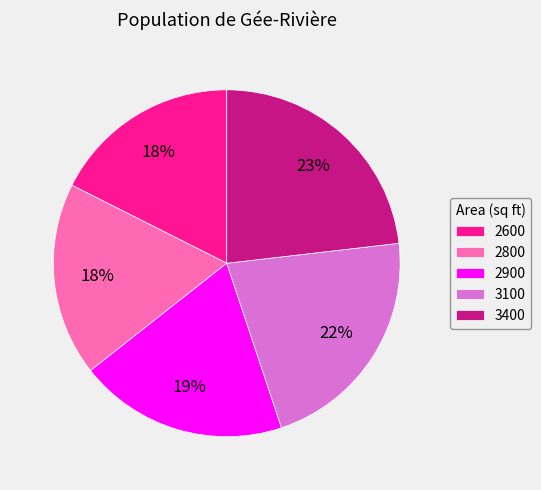

To the nearest percent, what percentage of the pie is 2800?

18%